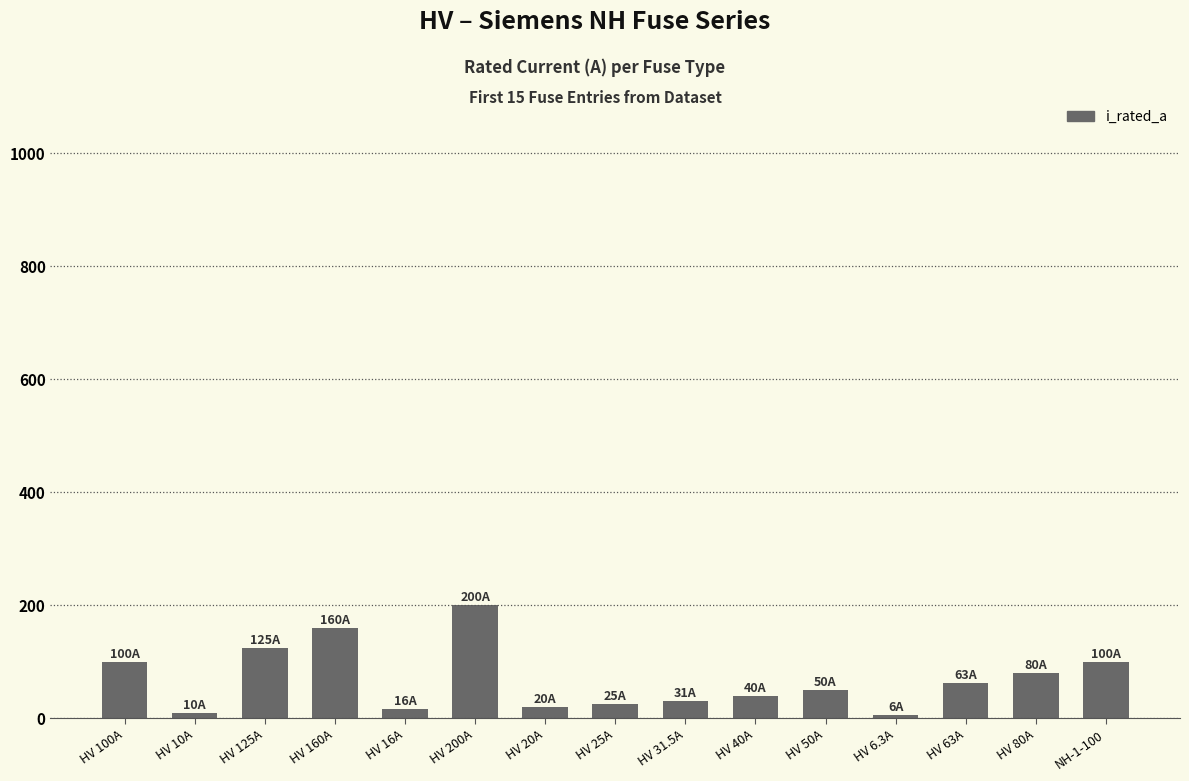

What is the difference between the second highest and minimum values?

153.7